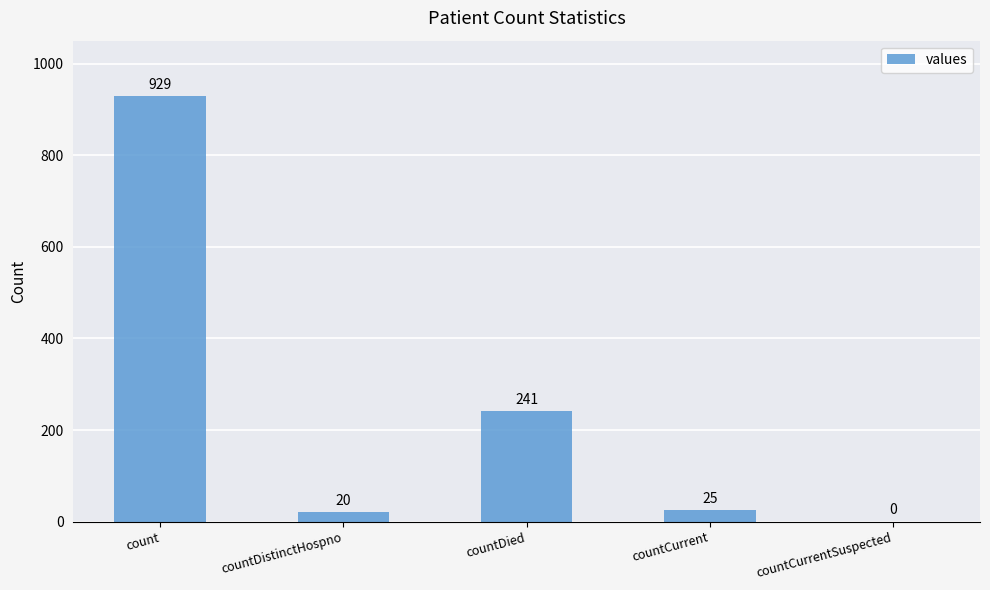

What is the sum of the values at countCurrentSuspected and count?

929